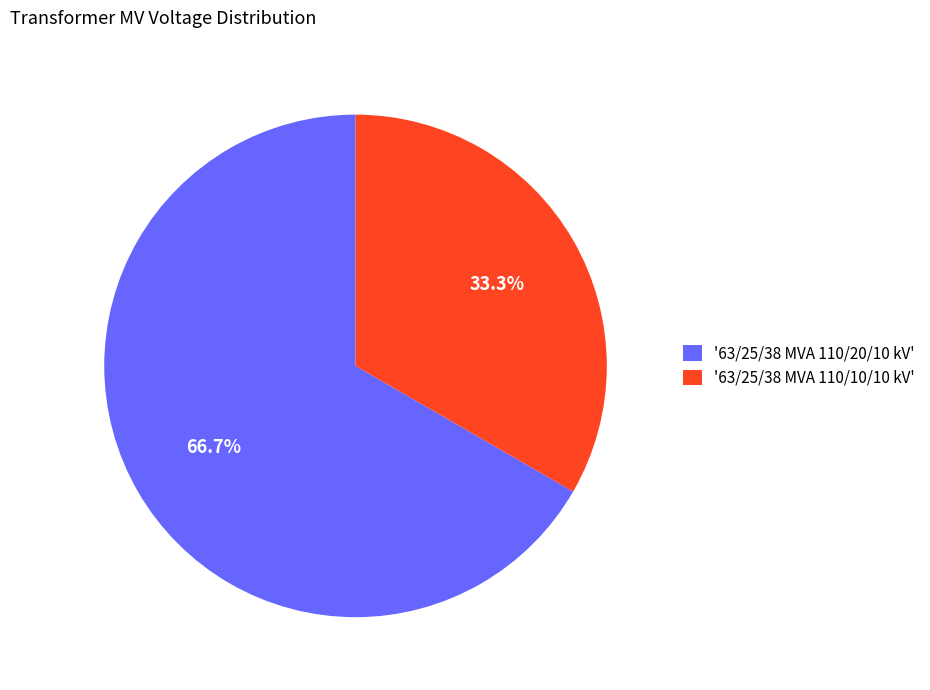

Does '63/25/38 MVA 110/20/10 kV' account for over 50% of the chart?

Yes